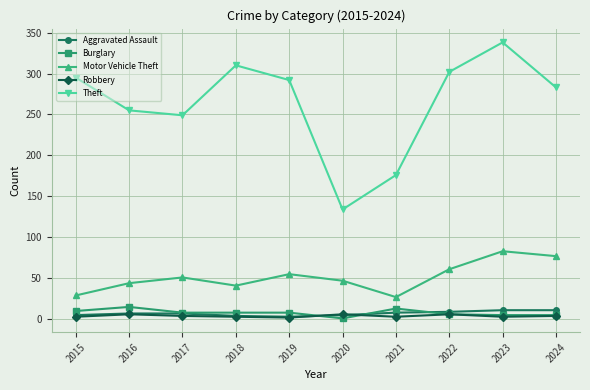

What is the value of the Robbery point at the 10th from the left?

4